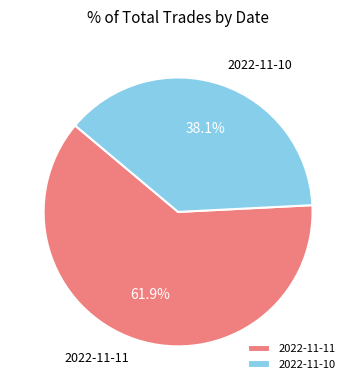

Is it true that 2022-11-10 is 38% of the pie?

True